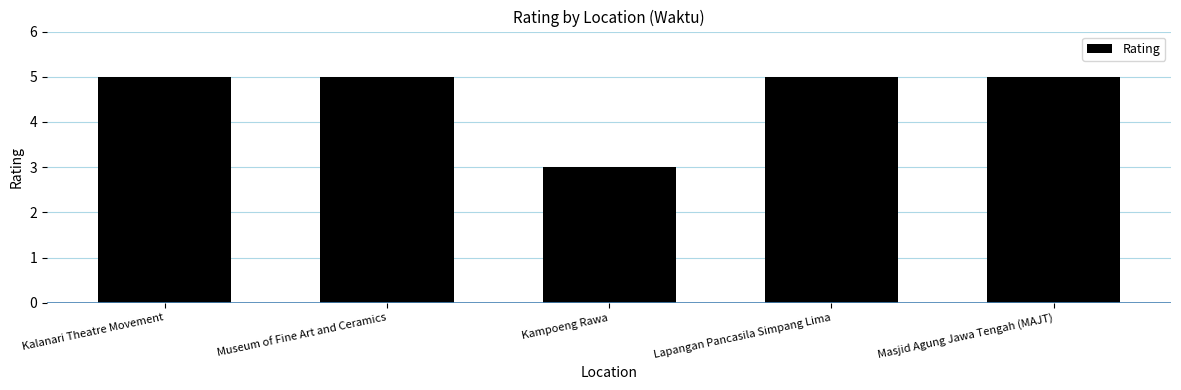

What is the ratio of the value at Kampoeng Rawa to the value at Masjid Agung Jawa Tengah (MAJT)?

0.6